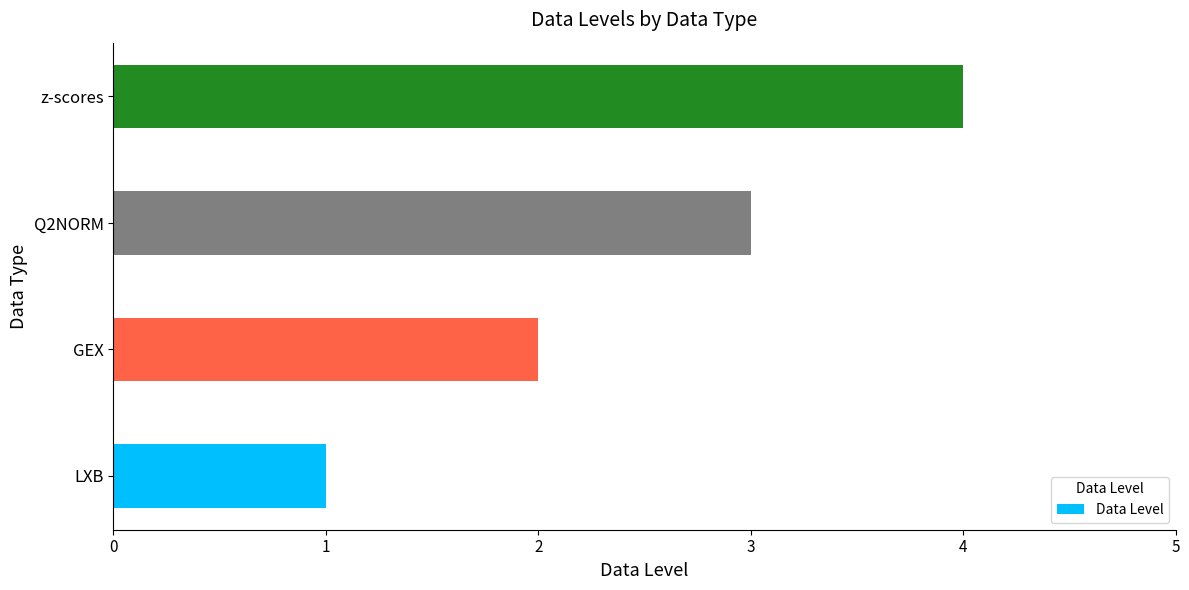

What is the change in value from GEX to Q2NORM?

+1